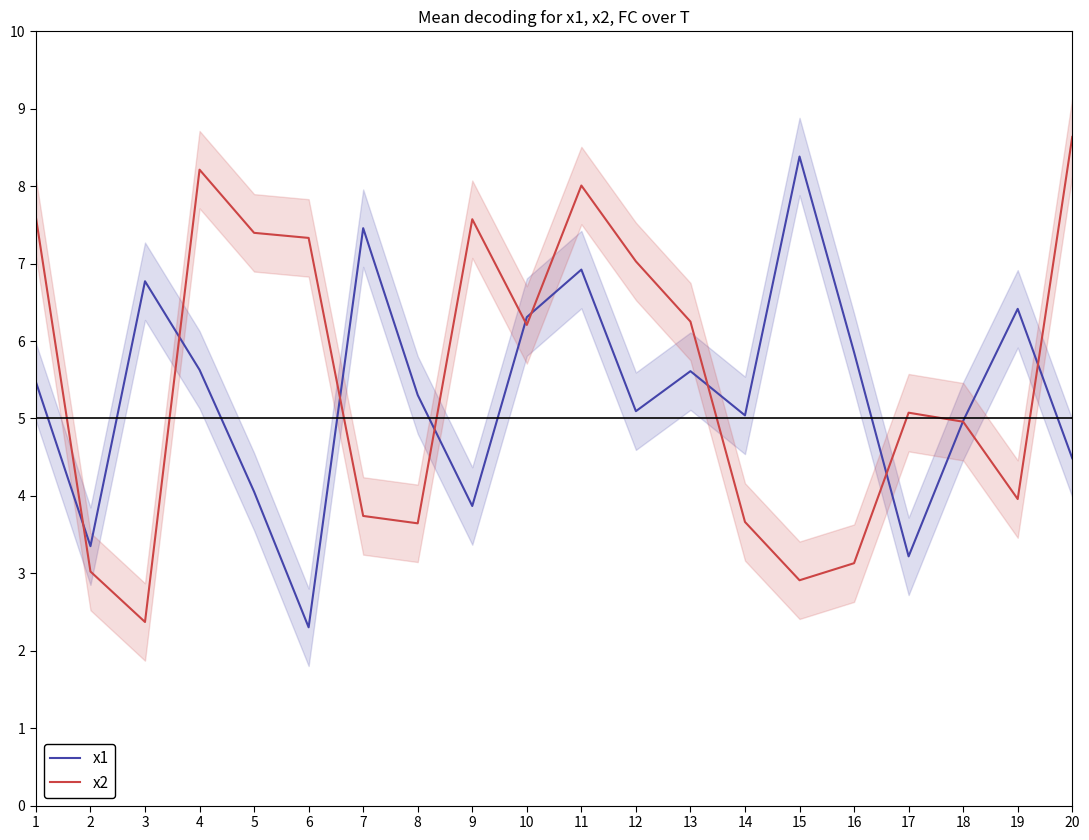

Reading right to left, what are all the values shown in this chart?

x1: 20=4.5	19=6.4	18=5.0	17=3.2	16=5.9	15=8.4	14=5.0	13=5.6	12=5.1	11=6.9	10=6.3	9=3.9	8=5.3	7=7.5	6=2.3	5=4.1	4=5.6	3=6.8	2=3.4	1=5.5
x2: 20=8.6	19=4.0	18=5.0	17=5.1	16=3.1	15=2.9	14=3.7	13=6.3	12=7.0	11=8.0	10=6.2	9=7.6	8=3.6	7=3.7	6=7.3	5=7.4	4=8.2	3=2.4	2=3.0	1=7.6